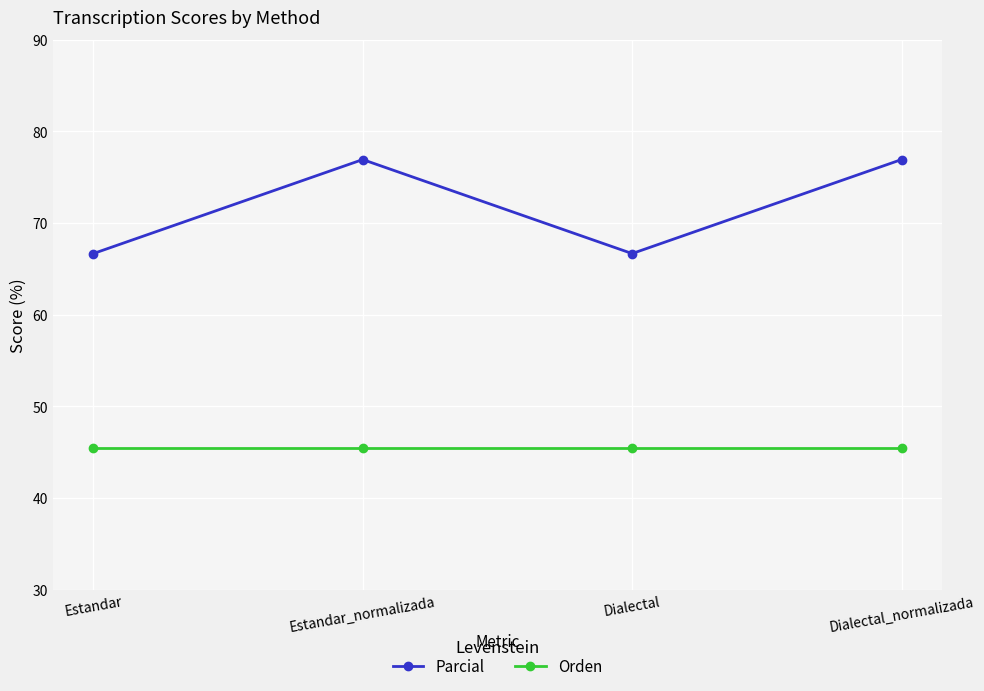

Which series has the largest total across all categories?

Parcial